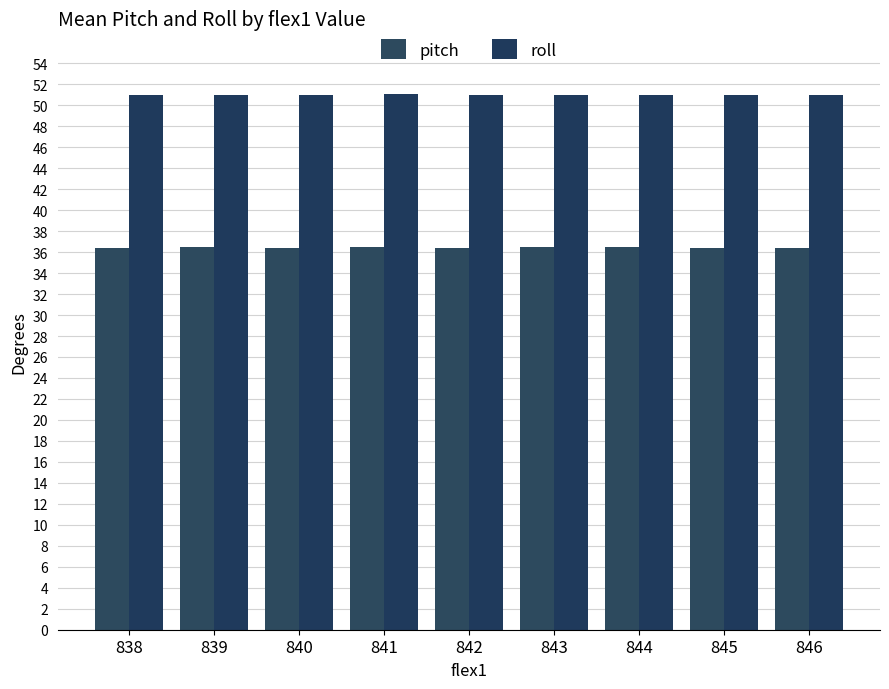

What is the spread (max minus min) of values at 846?

14.6